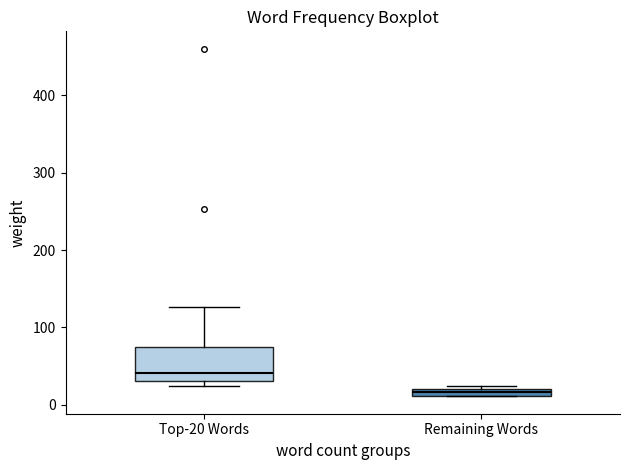

Comparing the boxes themselves (not the whiskers), which one is the tallest?

Top-20 Words